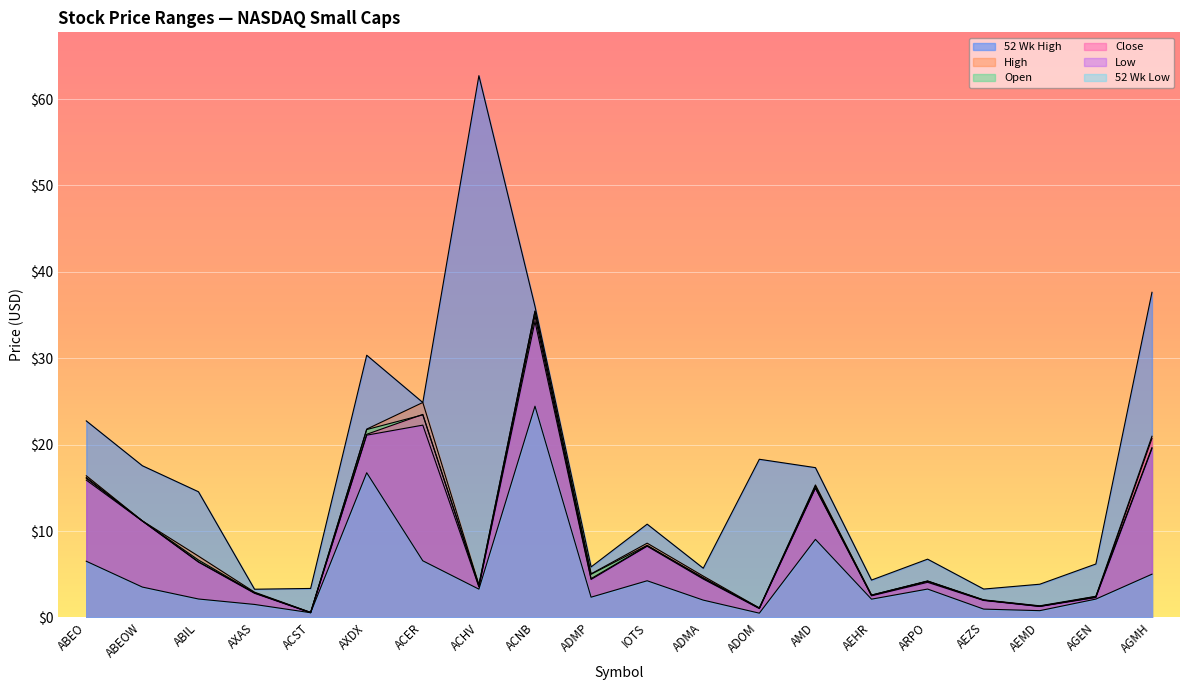

Where is the first local minimum for Close?

ACST